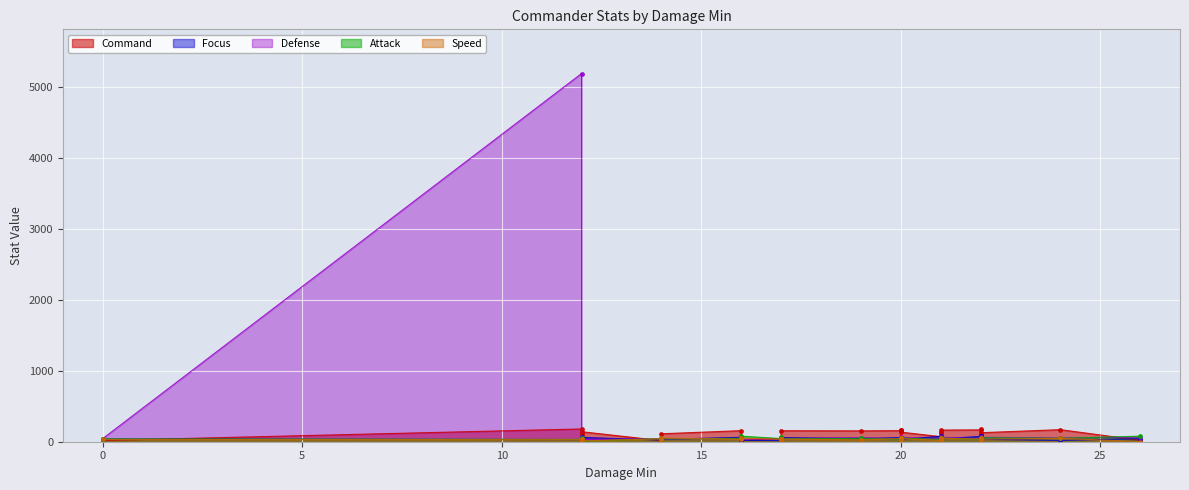

How many values in Speed are above zero?

29